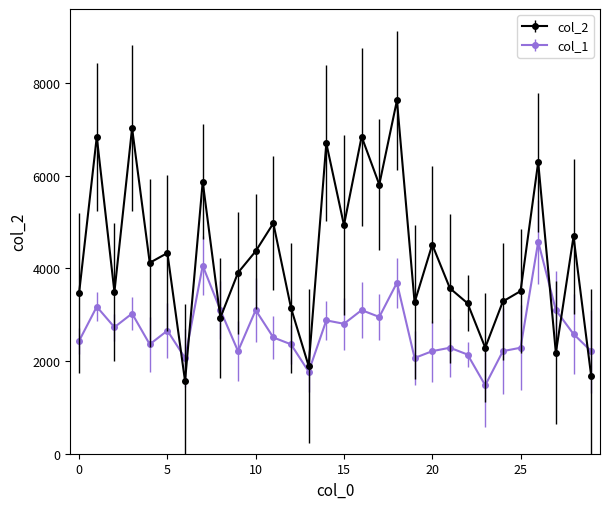

After their last crossing, which series has the higher values: col_2 or col_1?

col_1